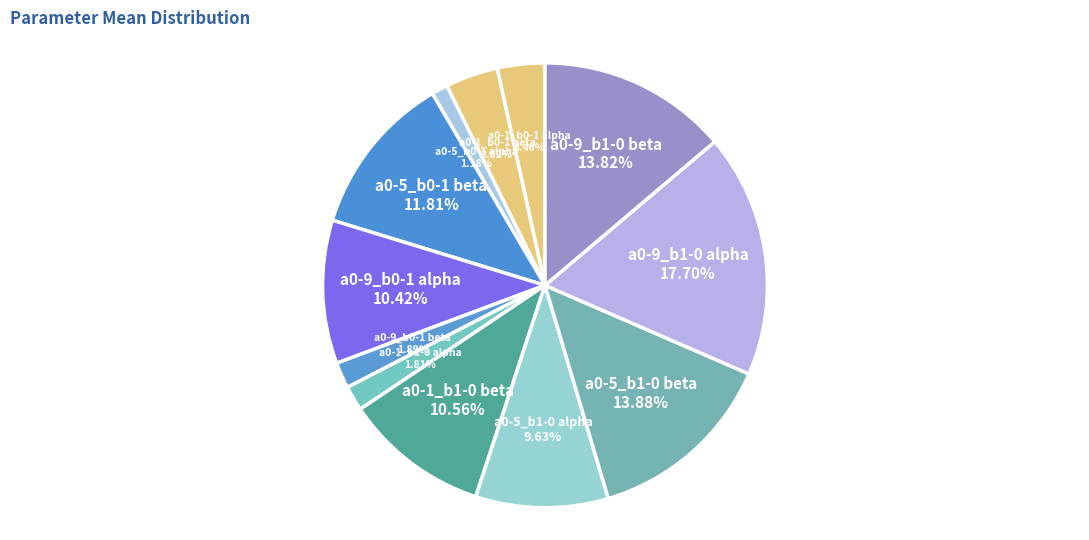

How many slices are in this pie chart?

12